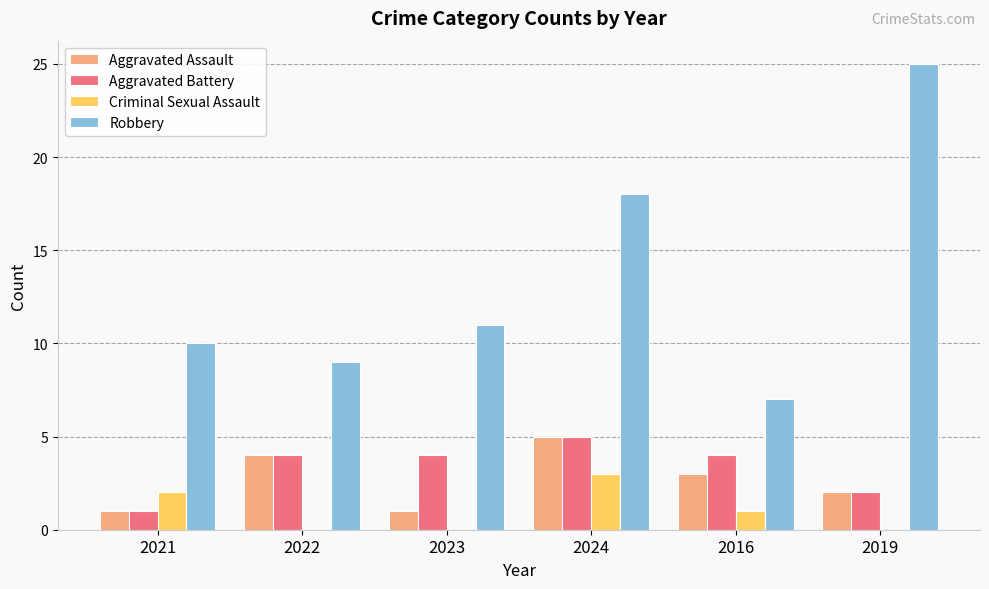

What value does the Robbery series have at 2021?

10